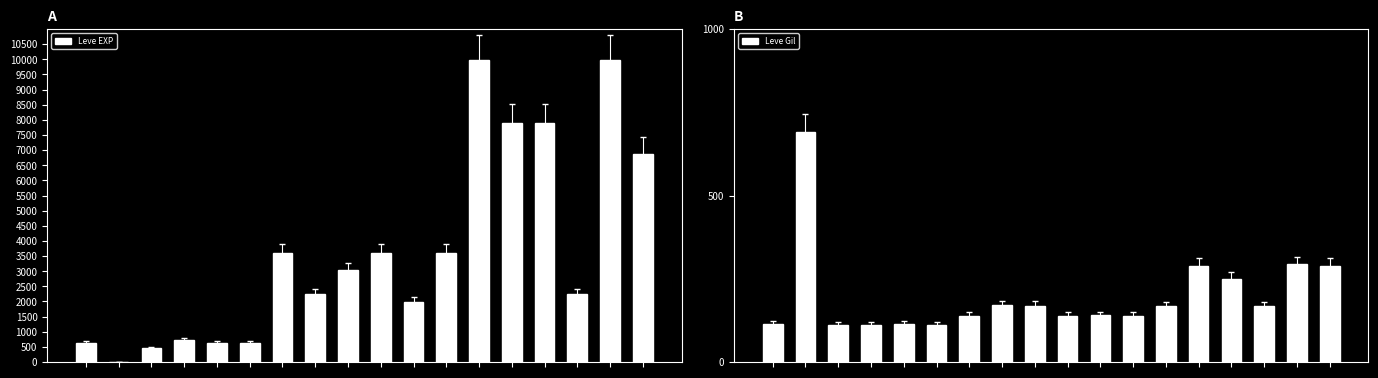

At 9, list the series in order from largest to smallest.

Leve EXP, Leve Gil